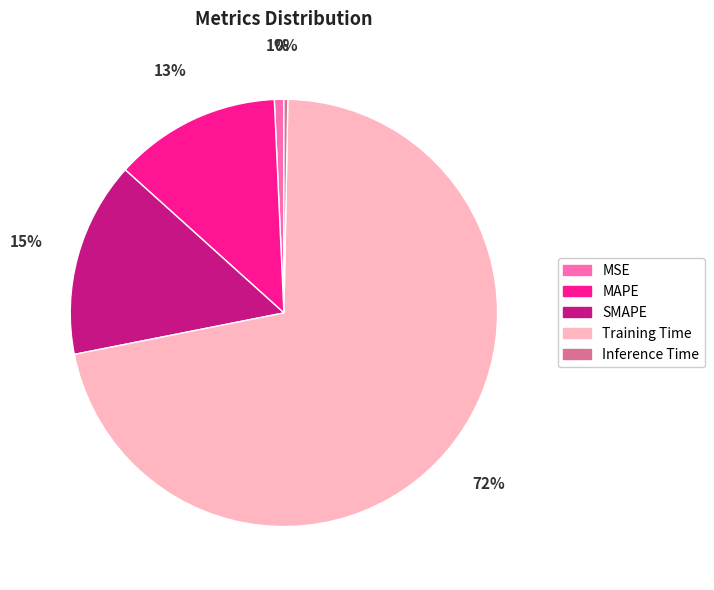

What is the largest slice in the pie chart?

Training Time